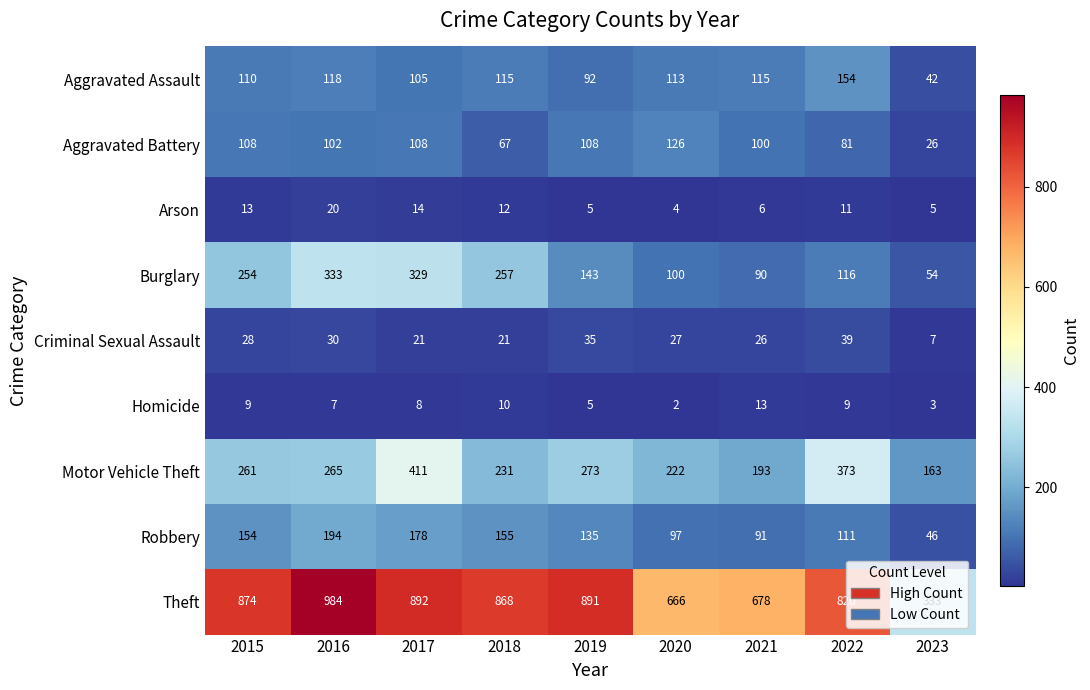

What is the sum of the Homicide values at 2020 and 2019?

7